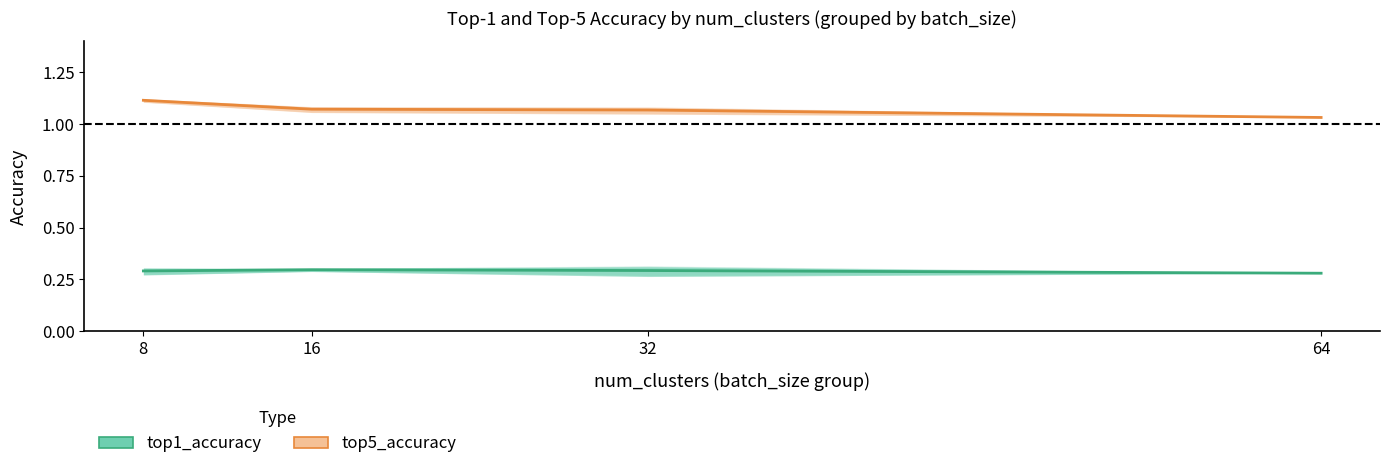

Which label corresponds to the smallest value in the chart?

32